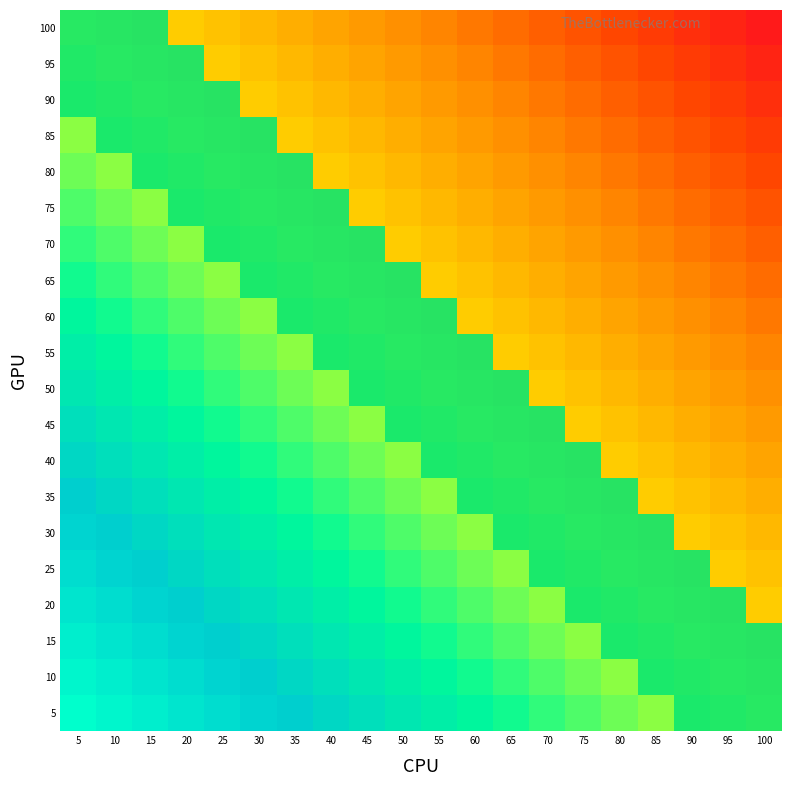

The 80 series shows 0 at 15. True or false?

False